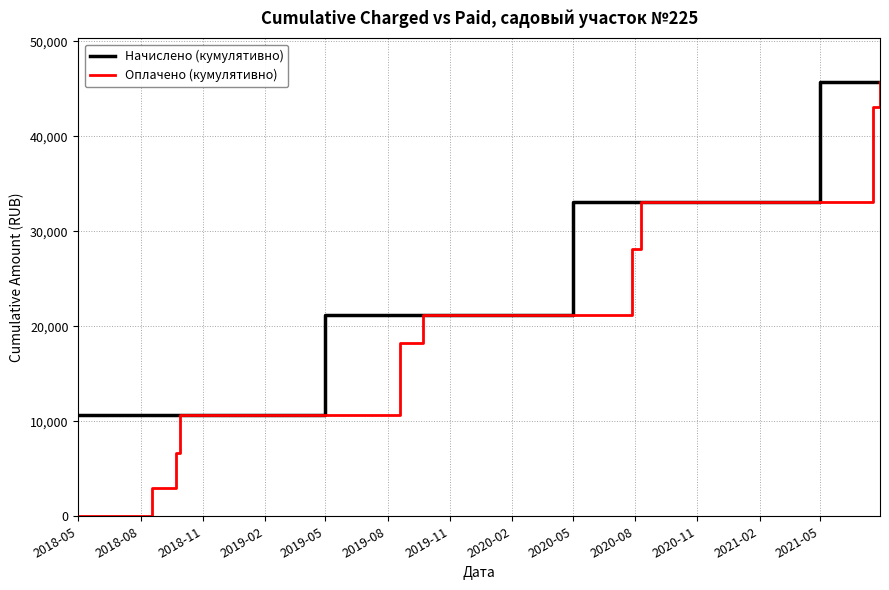

What is the maximum value for Оплачено (кумулятивно)?

45751.3